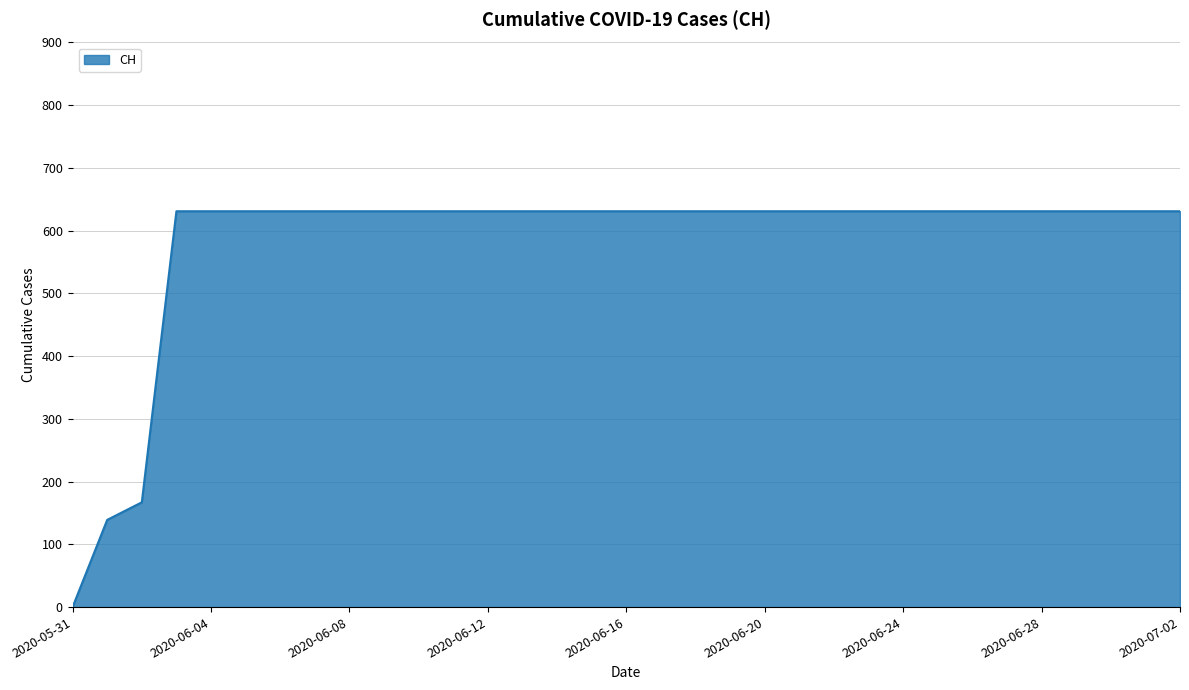

What is the maximum value shown in the chart?

631